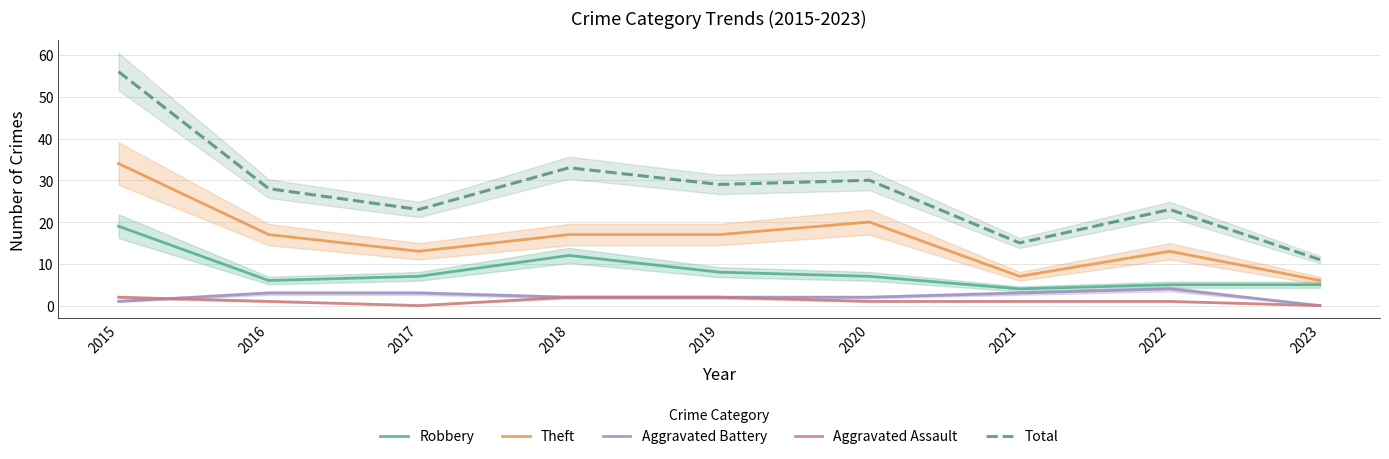

Between 2019 and 2015, which is larger?

2015